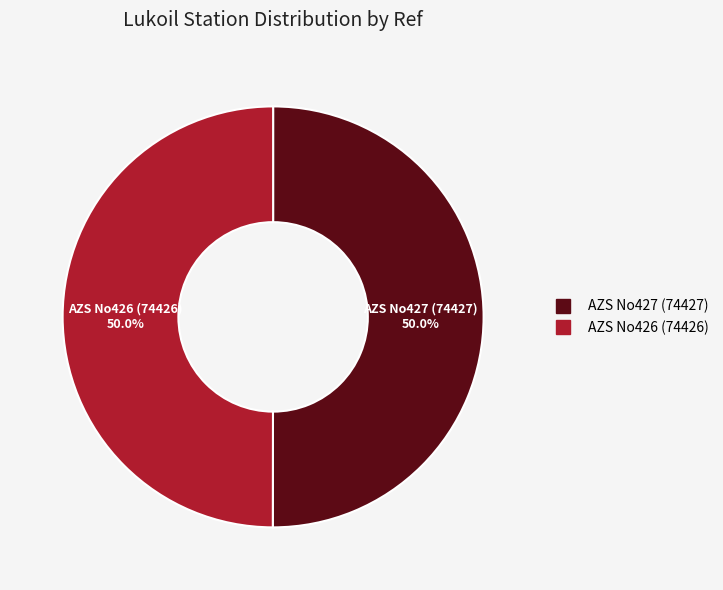

What is the ratio of the value at AZS No426 (74426) to the value at AZS No427 (74427)?

1.0